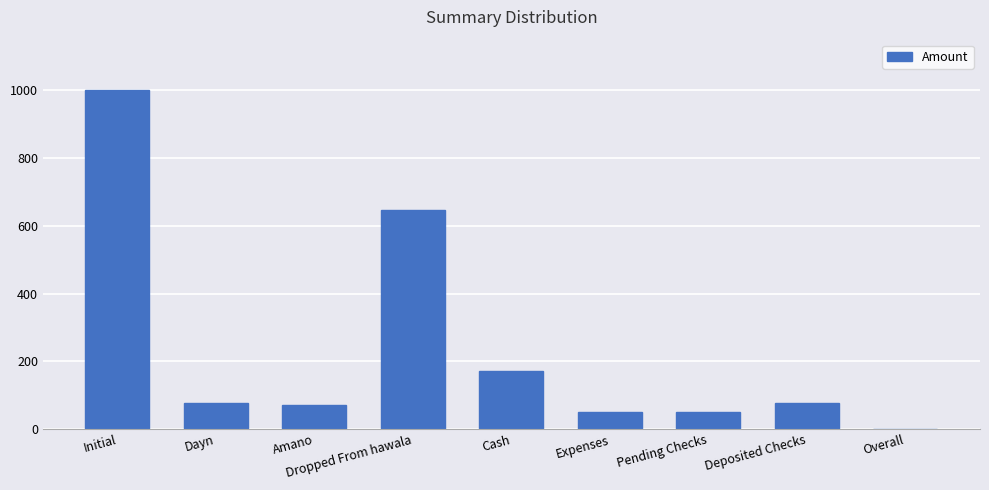

What is the greatest value displayed?

1000